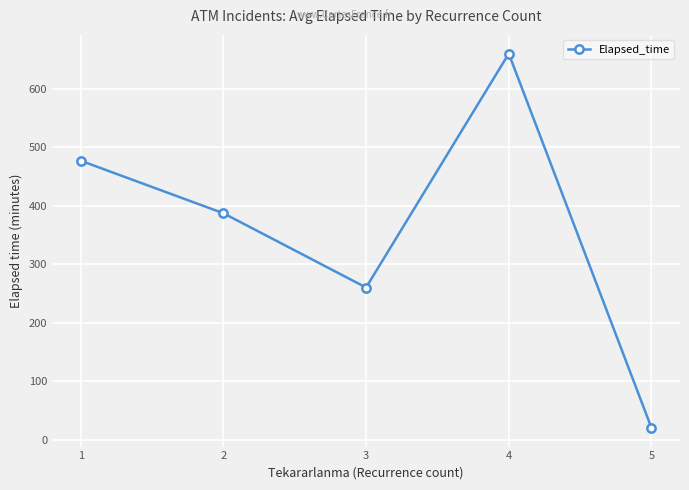

At which category does the chart reach its peak across all series?

4